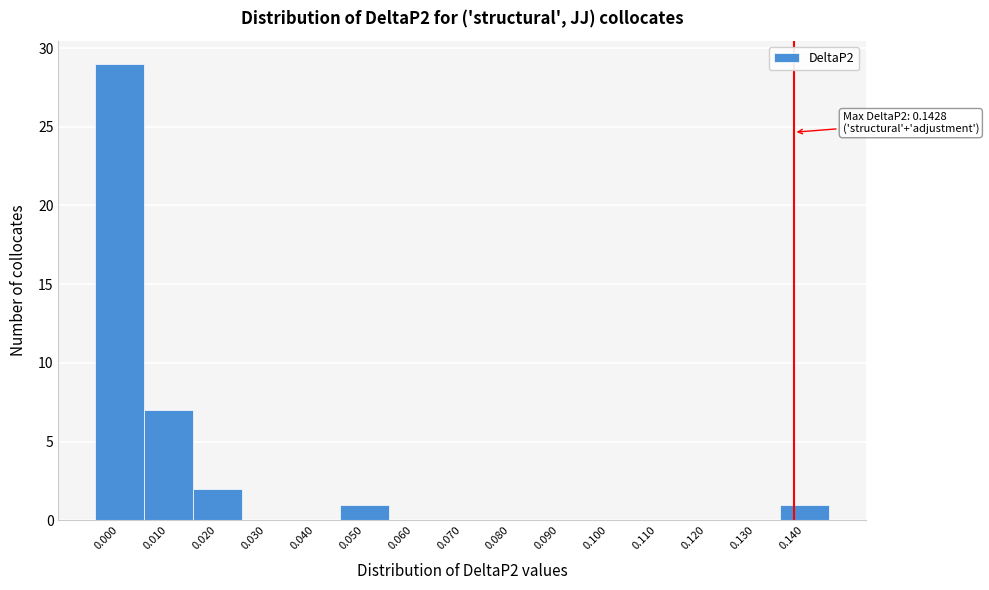

Reading left to right, what are all the values shown in this chart?

0.000=29	0.010=7	0.020=2	0.030=0	0.040=0	0.050=1	0.060=0	0.070=0	0.080=0	0.090=0	0.100=0	0.110=0	0.120=0	0.130=0	0.140=1